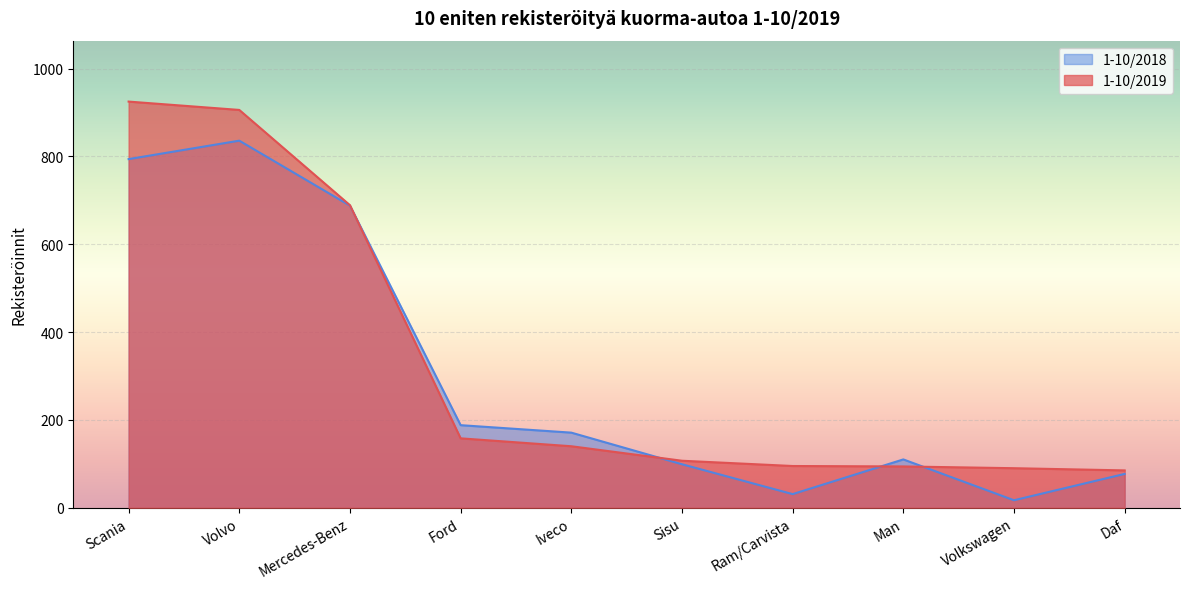

At which label is 1-10/2019 closest to 505?

Mercedes-Benz